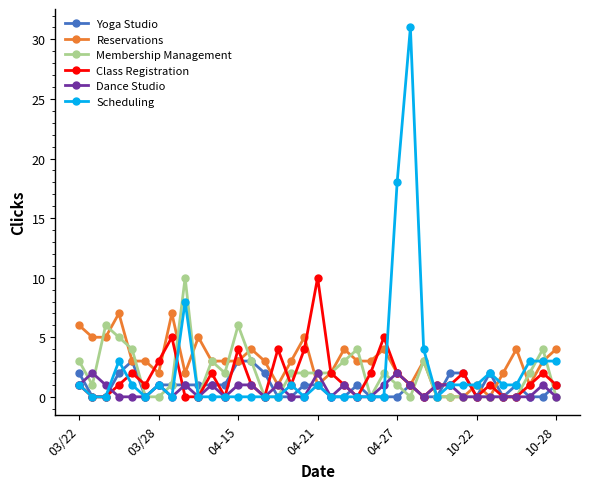

What is the greatest value displayed?

31